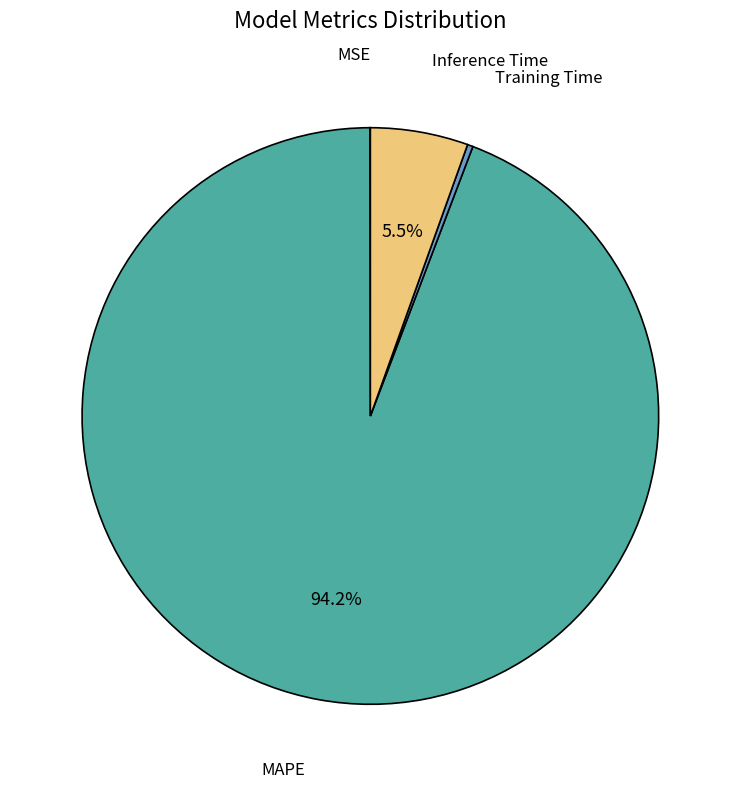

Which has a higher value, MAPE or Inference Time?

MAPE